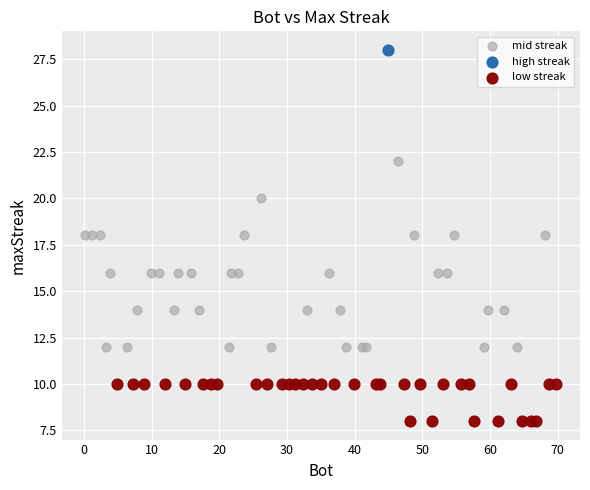

What are all the series names shown in the legend?

mid streak, high streak, low streak